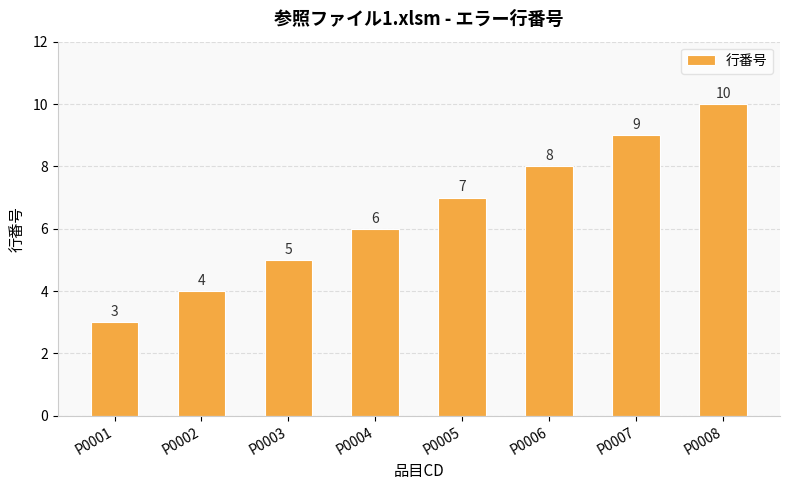

How many data points are less than 7?

4